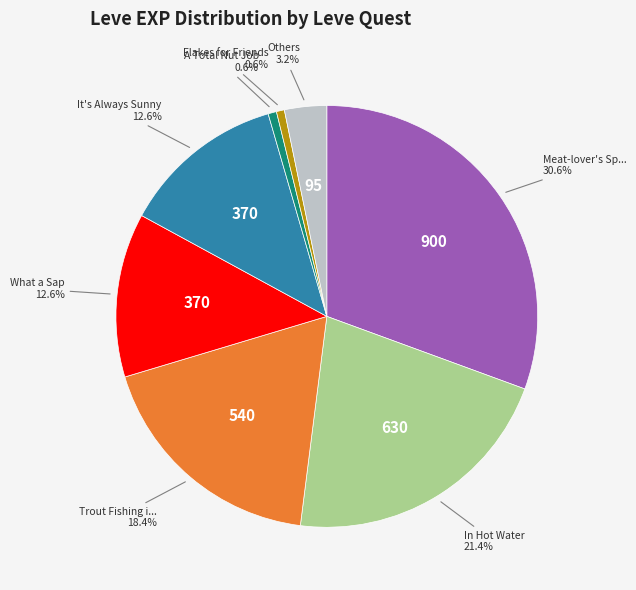

Does any single category account for the majority?

No